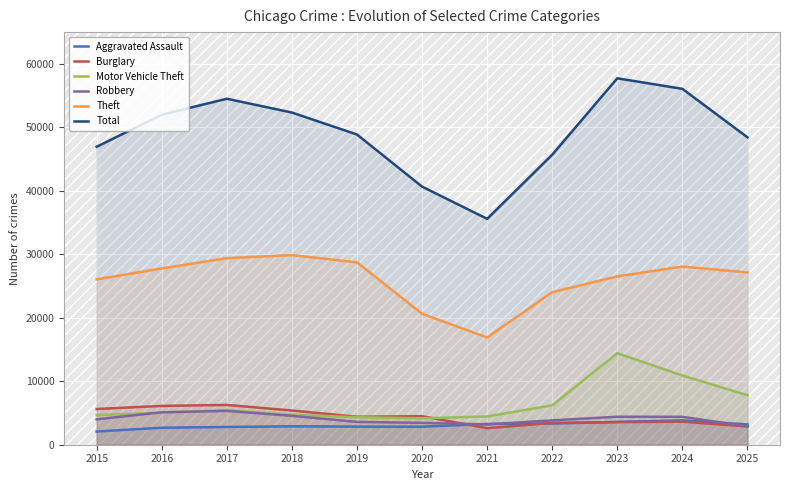

Reading left to right, what are all the values shown in this chart?

Aggravated Assault: 2079	2675	2799	2901	2856	2843	3272	3336	3596	3833	3201
Burglary: 5625	6117	6268	5388	4406	4493	2602	3444	3562	3626	2877
Motor Vehicle Theft: 4665	5044	5464	4715	4332	4167	4457	6213	14423	10906	7805
Robbery: 3999	5114	5327	4551	3599	3447	3205	3837	4409	4396	2908
Theft: 26060	27771	29393	29875	28731	20627	16893	24034	26519	28067	27141
Total: 46944	51993	54504	52329	48868	40660	35583	45692	57724	56062	48426